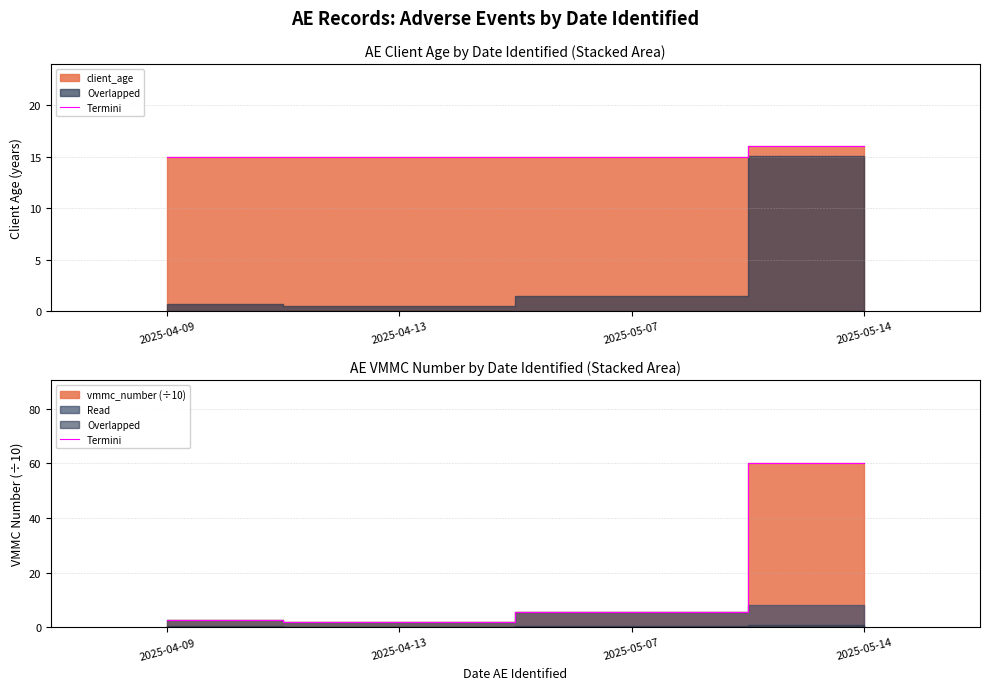

What is the change in value from 2025-04-09 to 2025-05-14?

+57.5